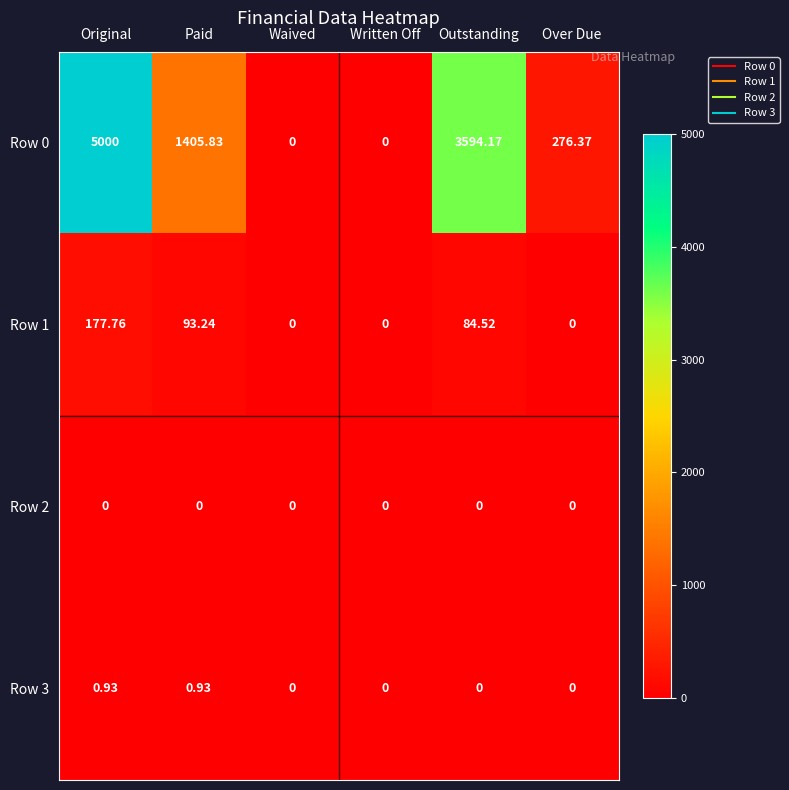

At which label is Row 1 closest to 88?

Outstanding